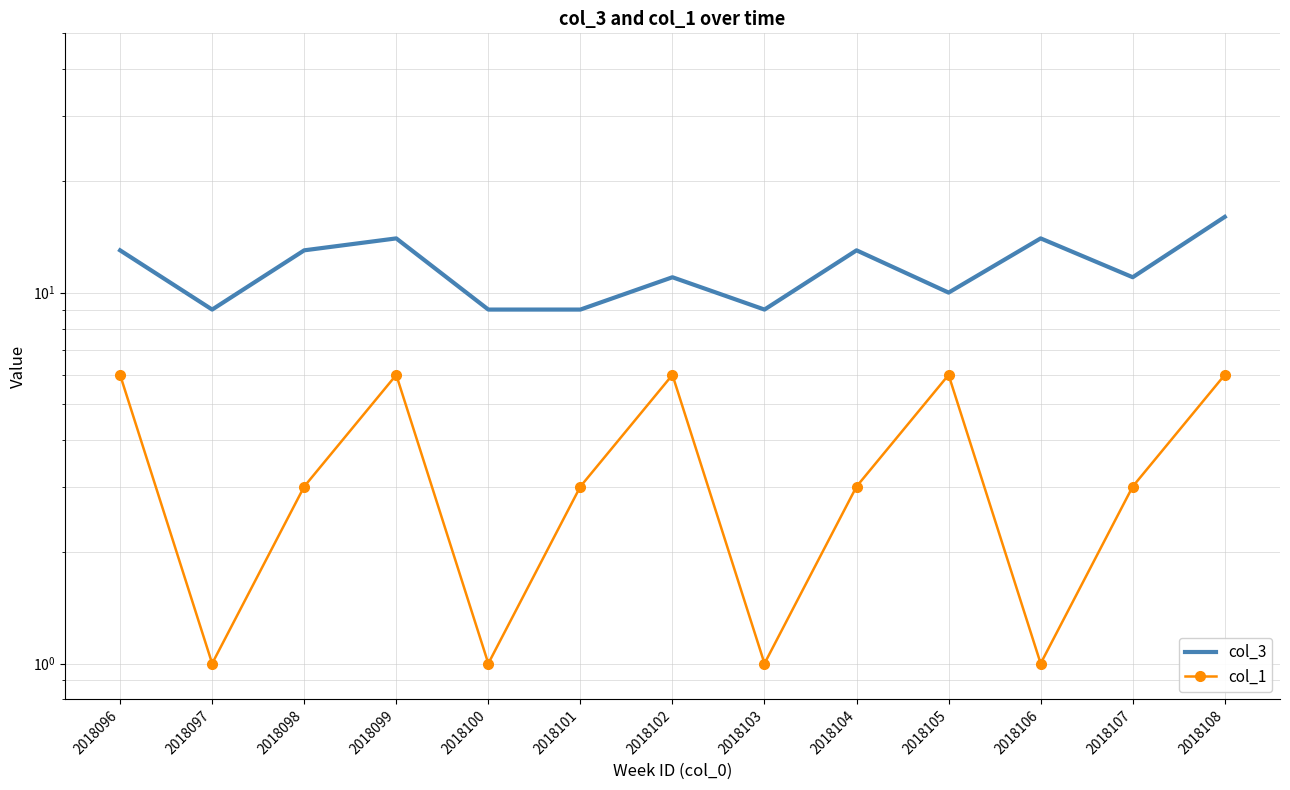

Reading left to right, what are all the values shown in this chart?

col_3: 13	9	13	14	9	9	11	9	13	10	14	11	16
col_1: 6	1	3	6	1	3	6	1	3	6	1	3	6